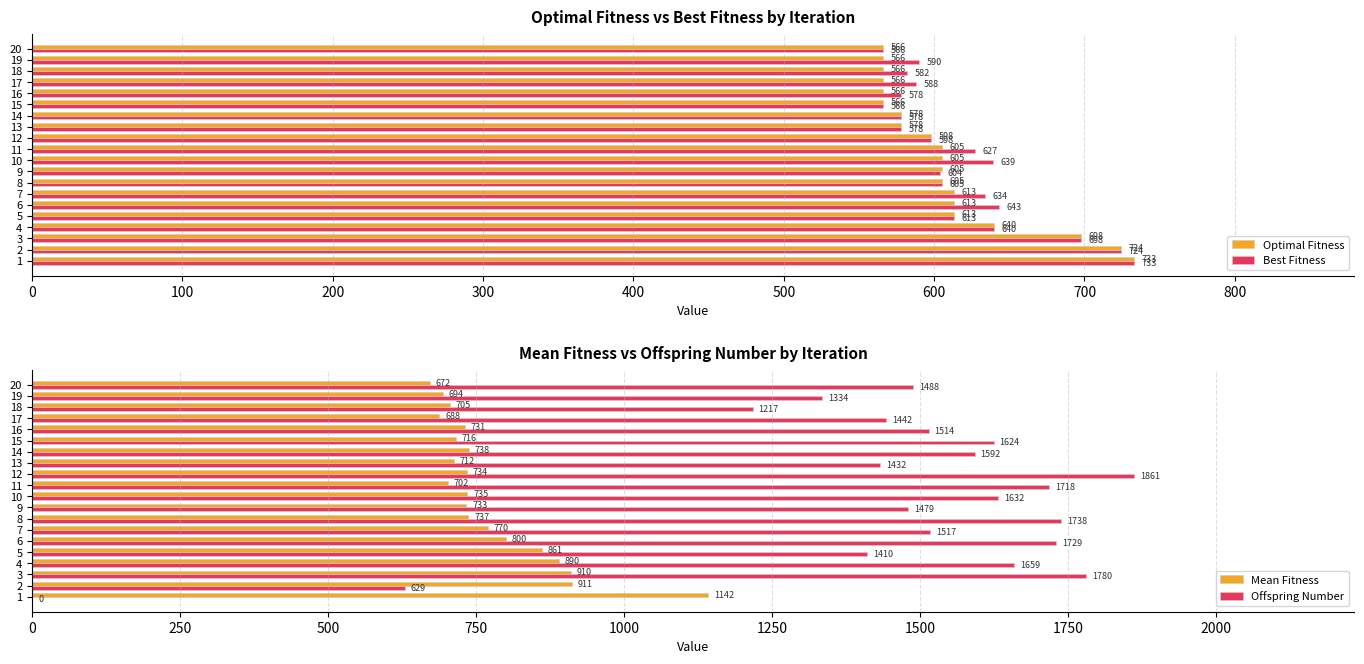

Is it true that Best Fitness equals 228 at 10?

False